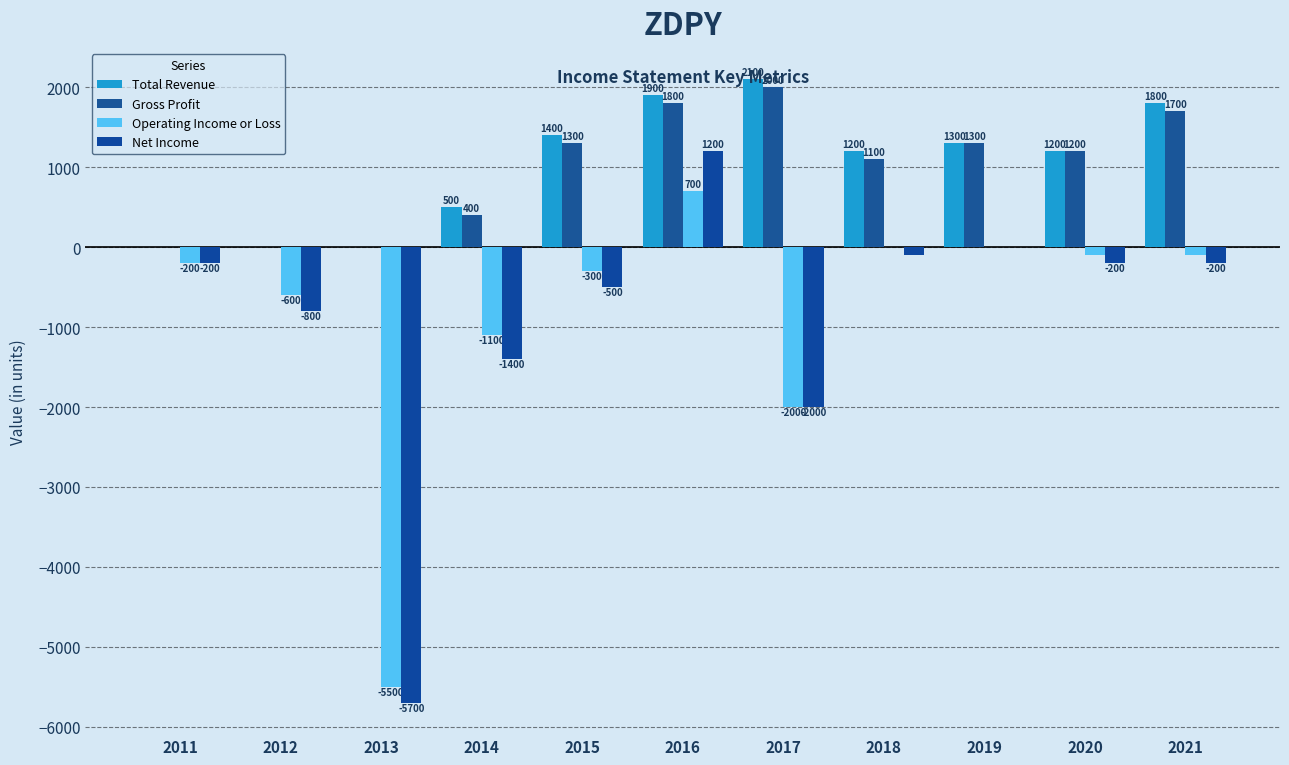

What is the total value across all series at 2020?

2100